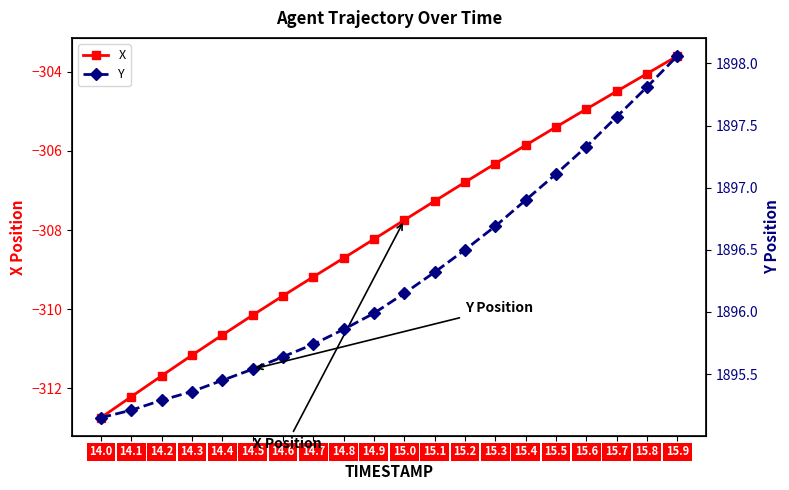

Rank the series at 15.7 from highest to lowest value.

Y, X